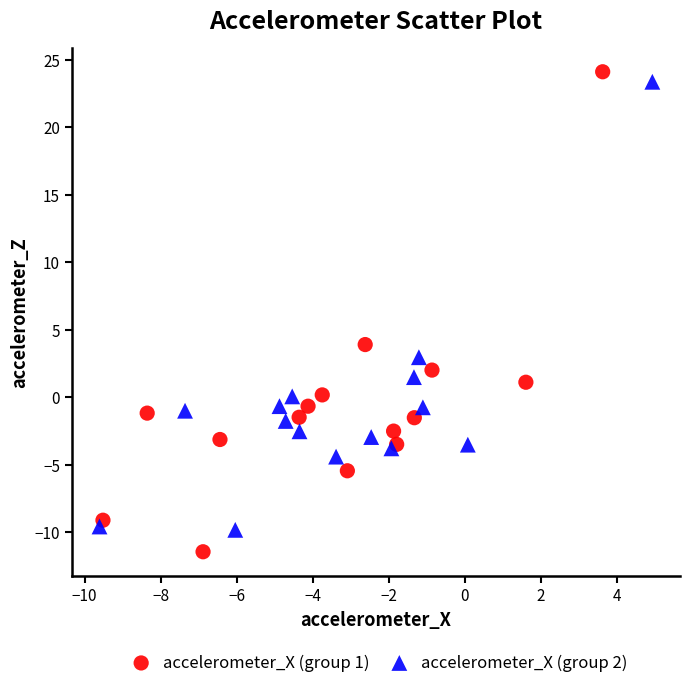

Which series reaches the minimum Y coordinate?

accelerometer_X (group 1)